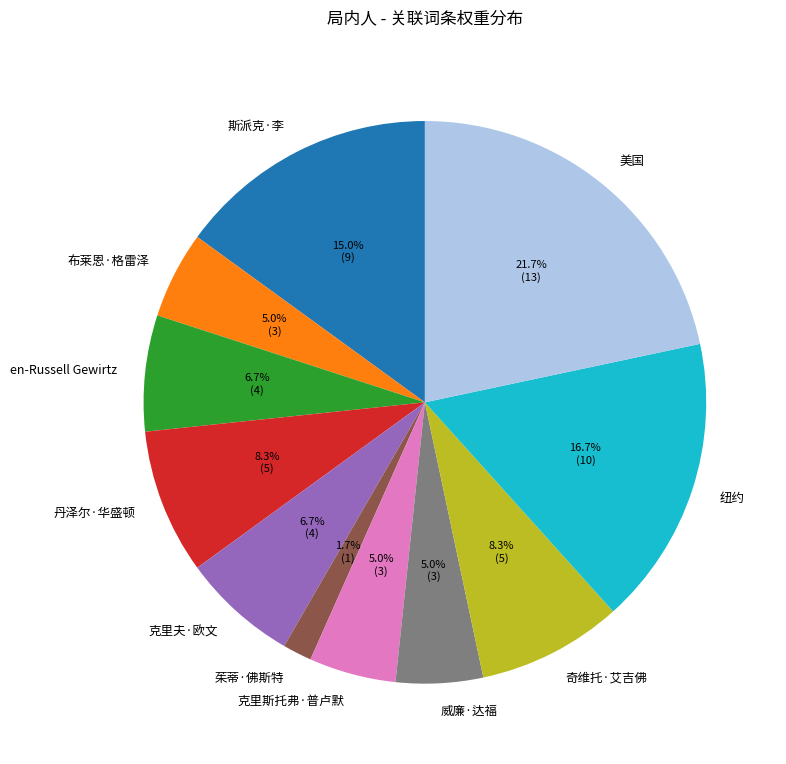

What is the ratio of the value at 威廉·达福 to the value at 奇维托·艾吉佛?

0.6